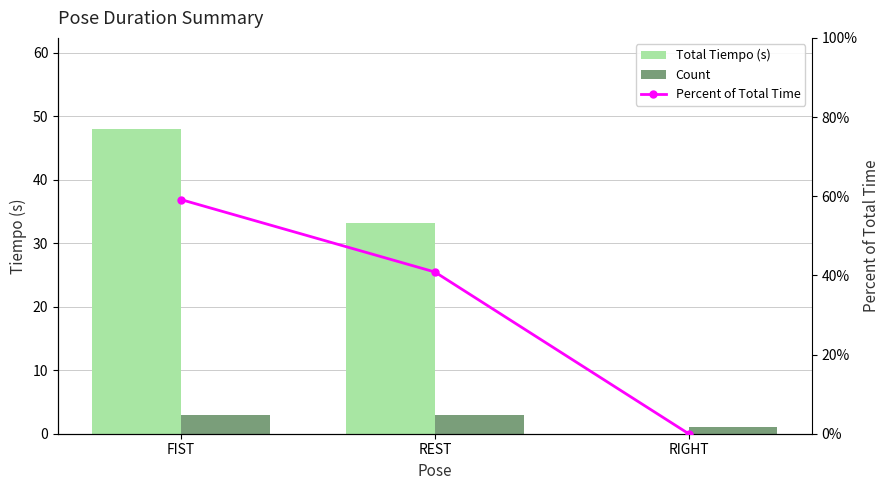

Which has a higher value, RIGHT or REST?

REST